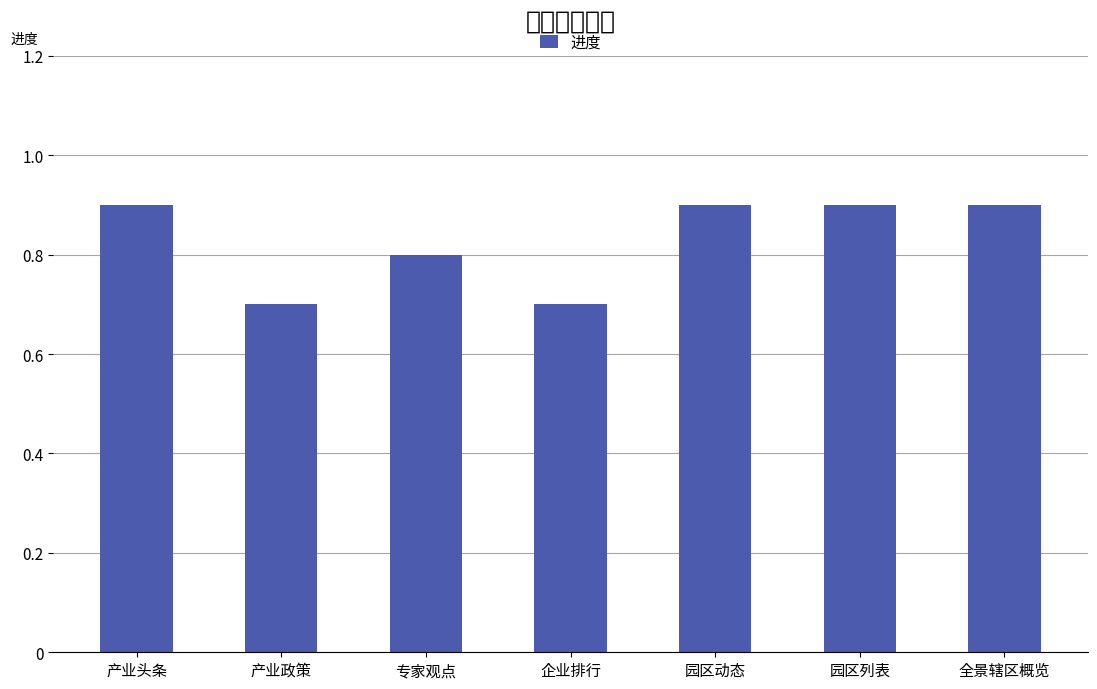

What is the maximum value shown in the chart?

0.9